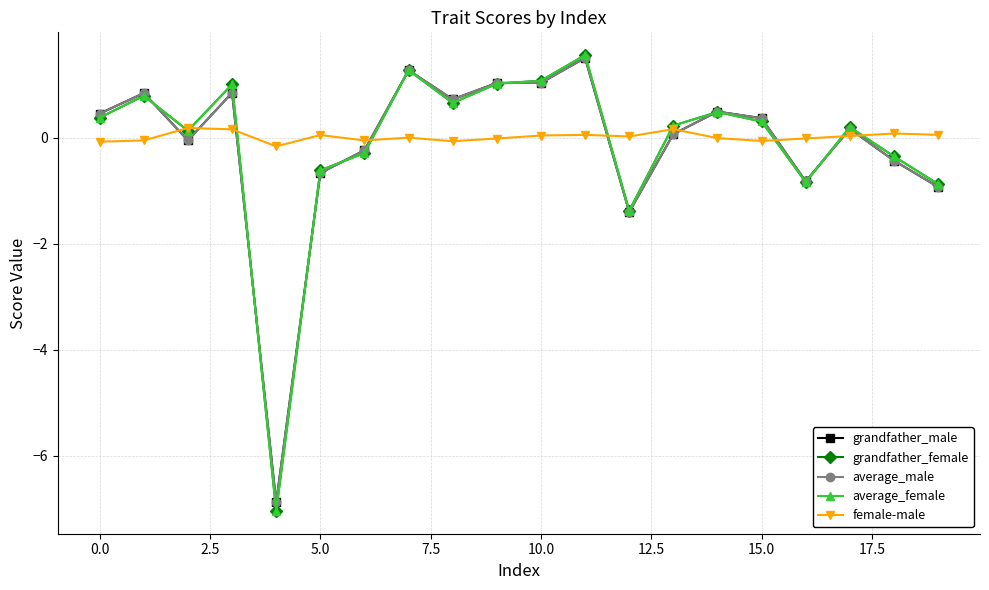

What is the sum of all female-male values?

0.3